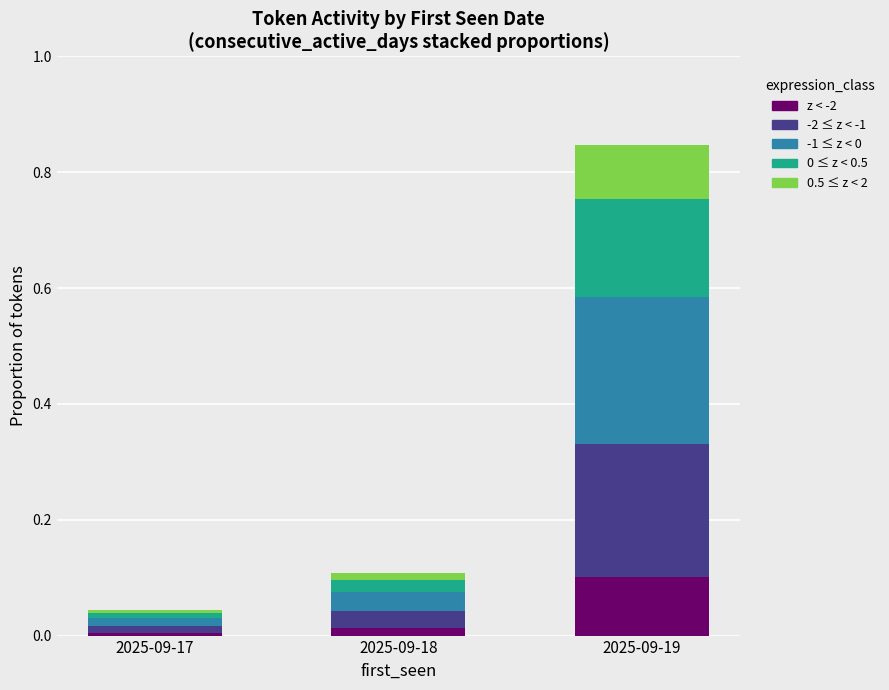

Which category has the highest value in the z < -2 series?

2025-09-19